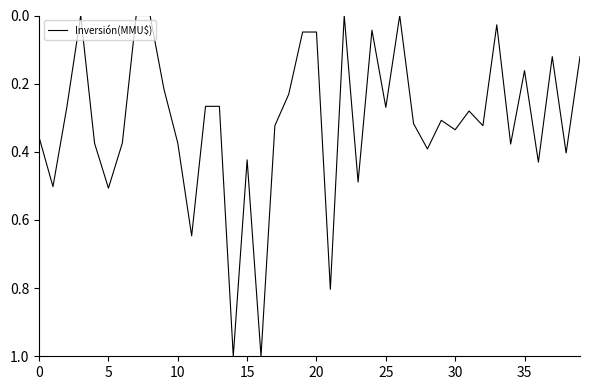

What is the maximum value shown in the chart?

1.0